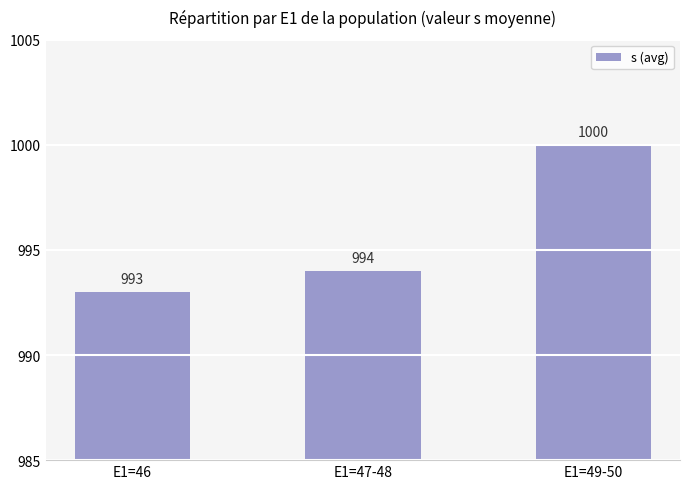

How many bars are there in total?

3